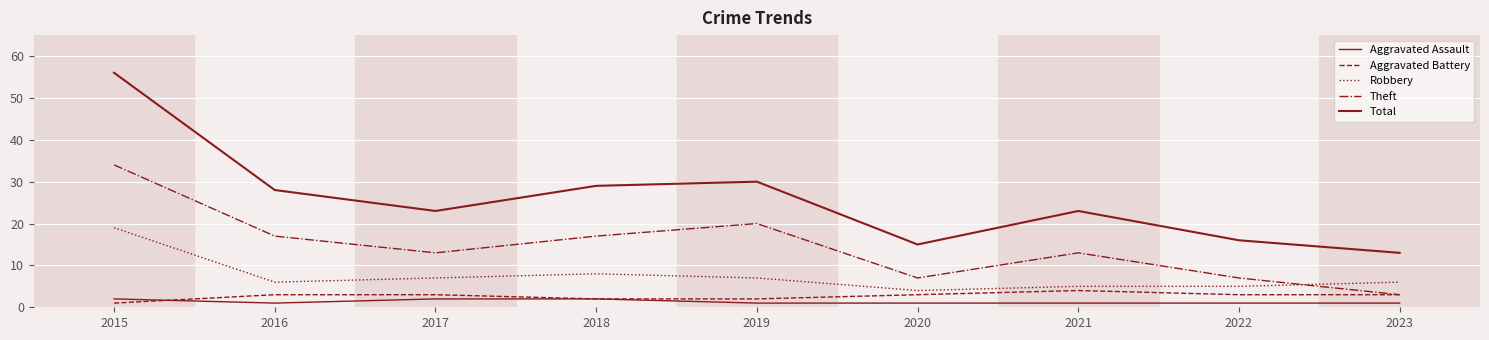

In Aggravated Assault, how many points are lower than both neighbors (excluding endpoints)?

1